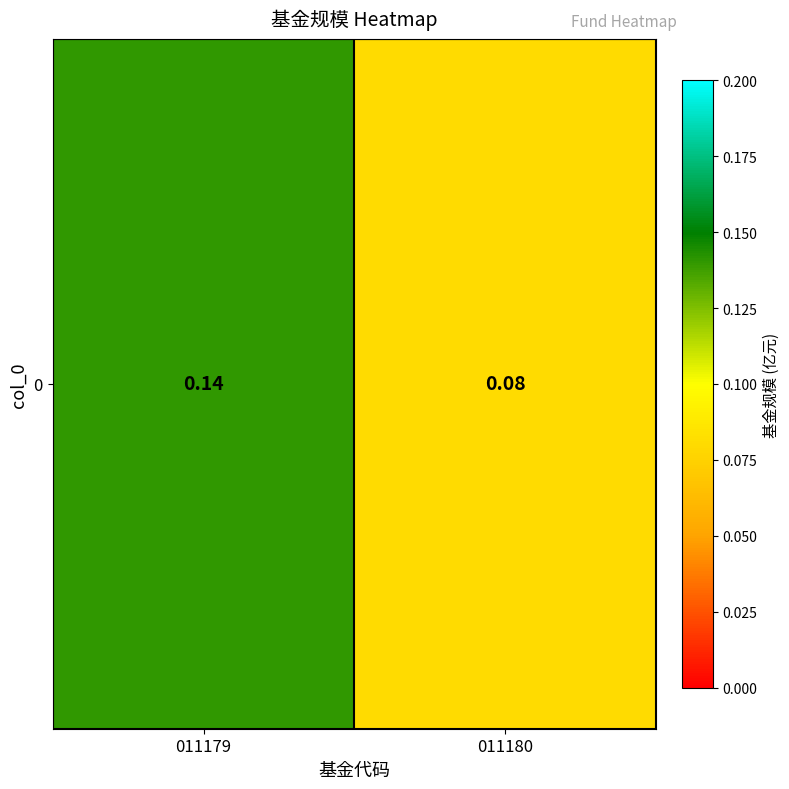

What is the maximum value shown in the chart?

0.1